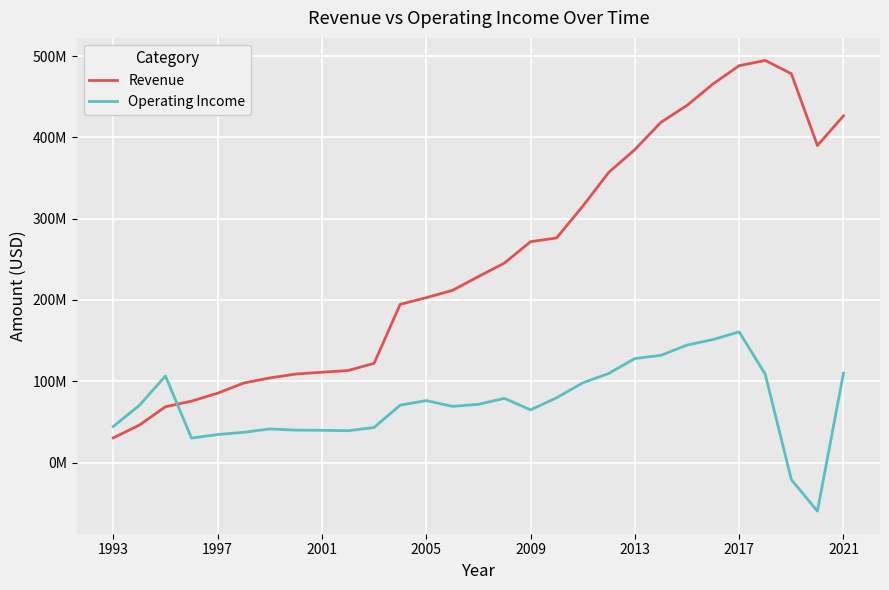

How many times do Revenue and Operating Income cross each other?

1